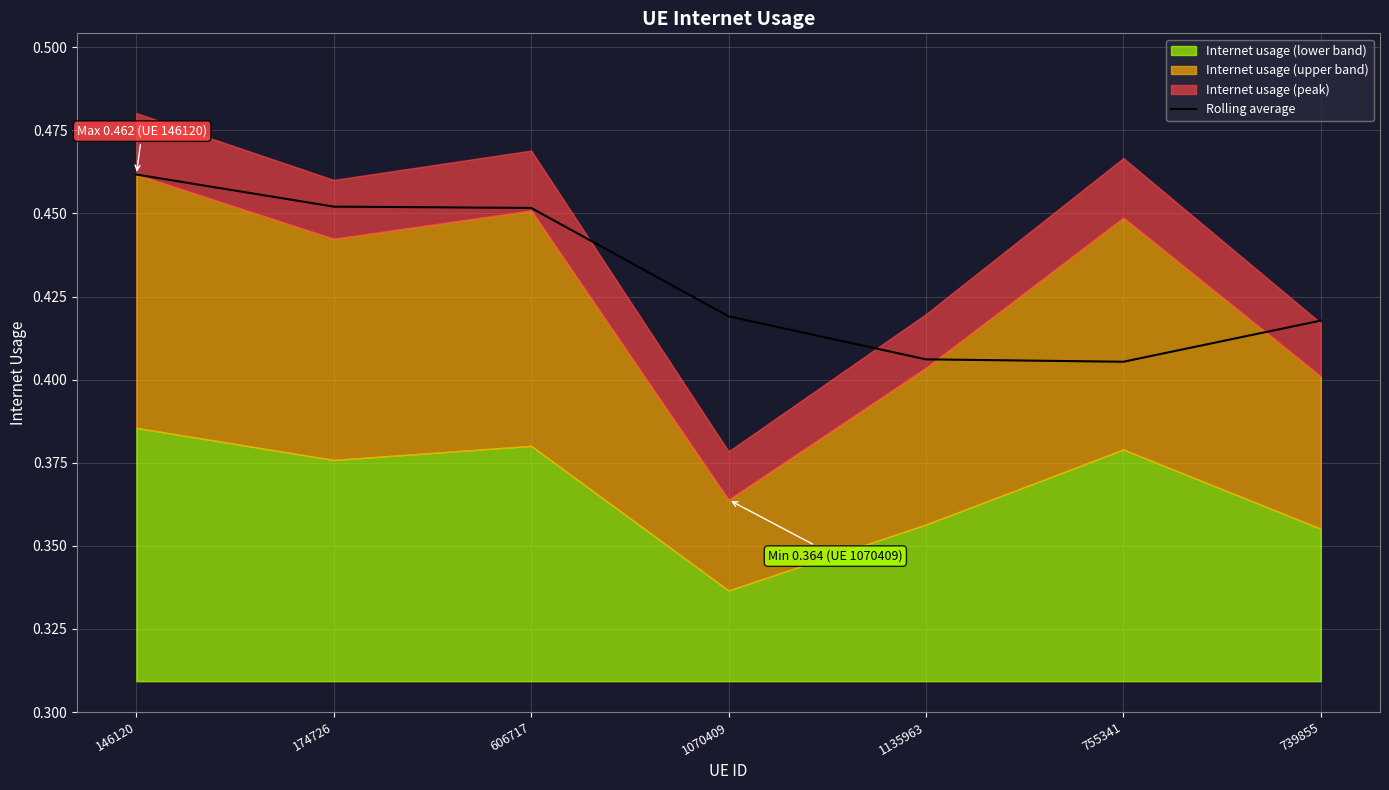

Where is the first local minimum?

755341